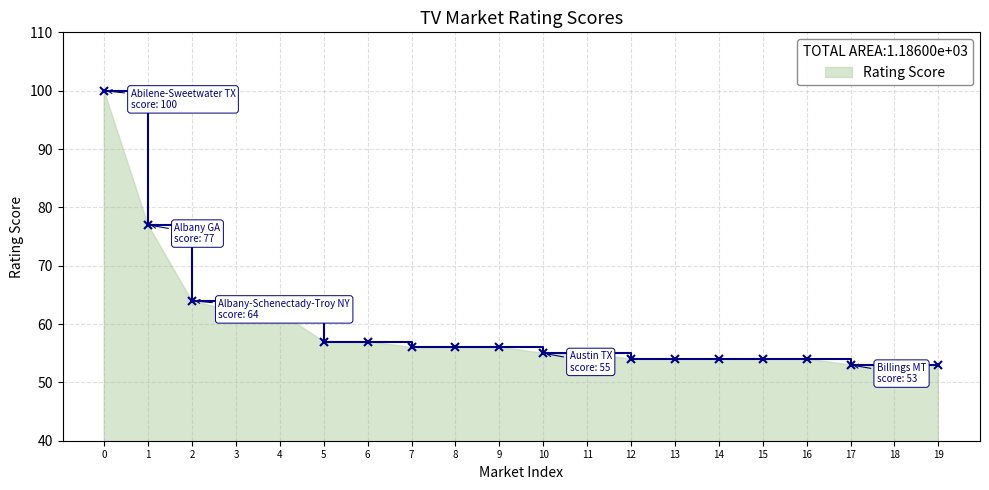

What is the greatest value displayed?

100